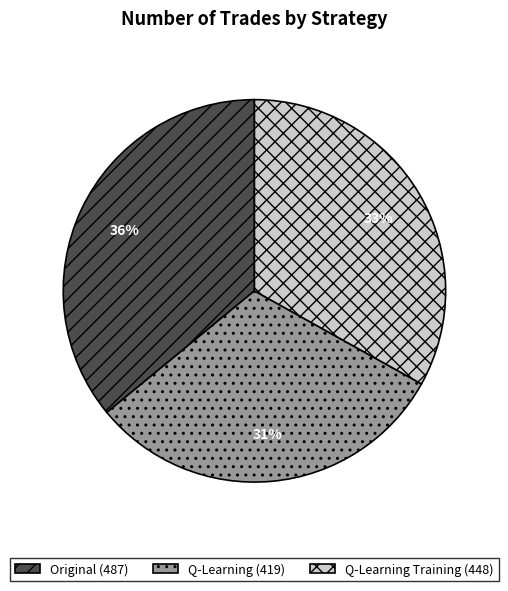

Is there a majority slice in this chart?

No